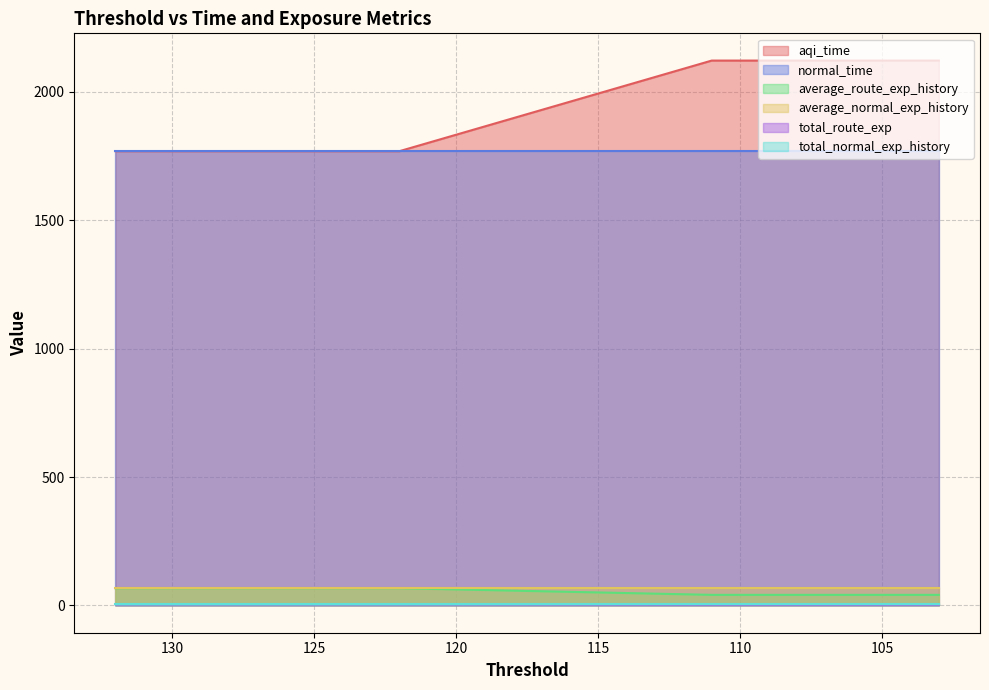

True or false: total_route_exp has a value of 41.3 at 106.

True